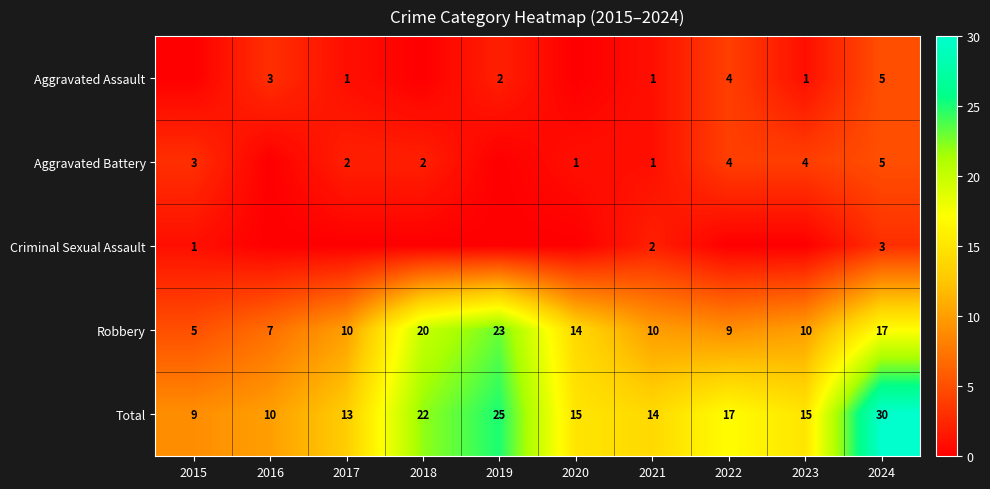

What is the total value across all series at 2018?

44